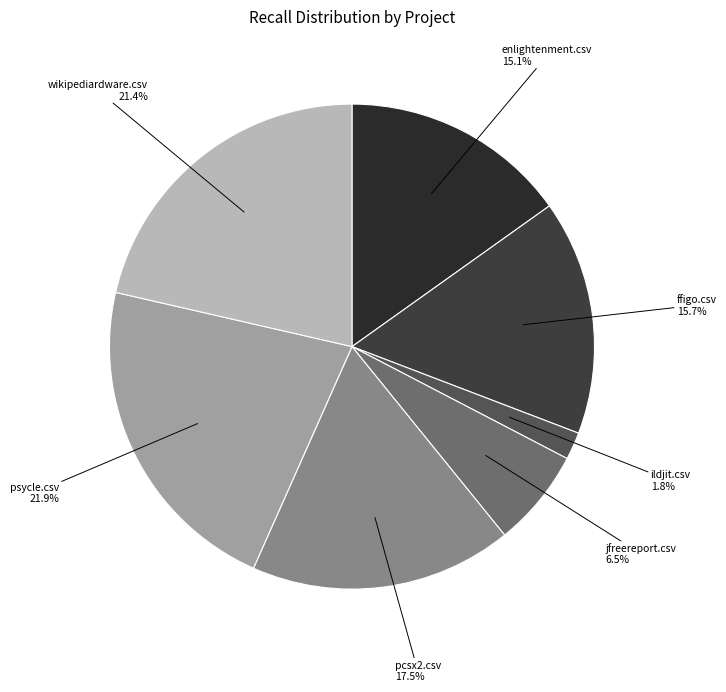

Count the number of slices in the pie.

7